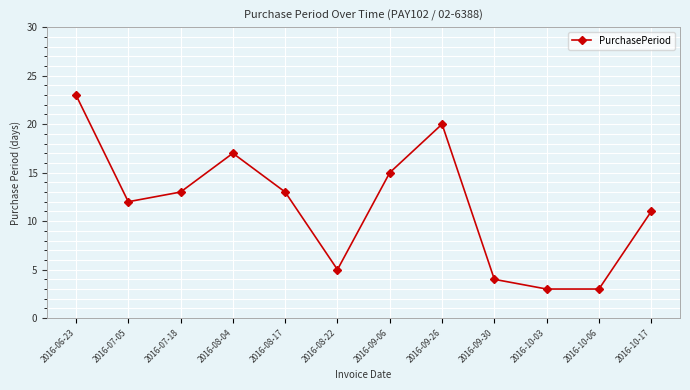

What is the ratio of the value at 2016-09-06 to the value at 2016-08-22?

3.0